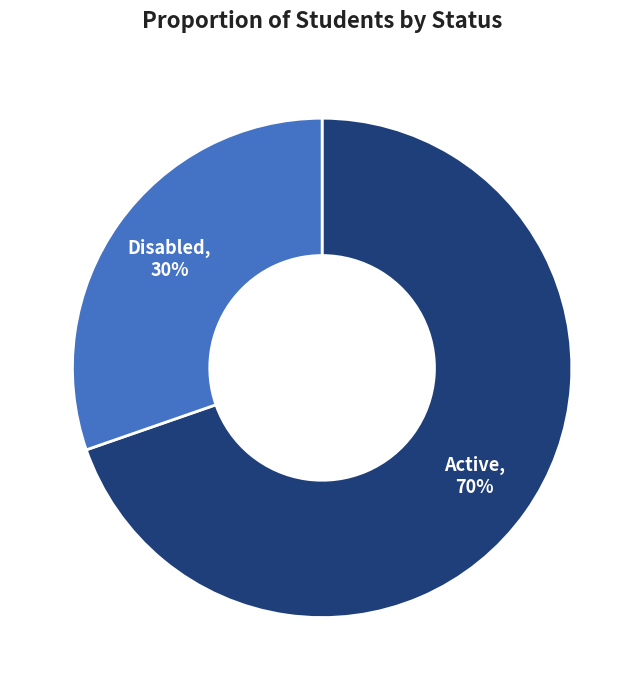

Is Disabled the majority of the pie?

No